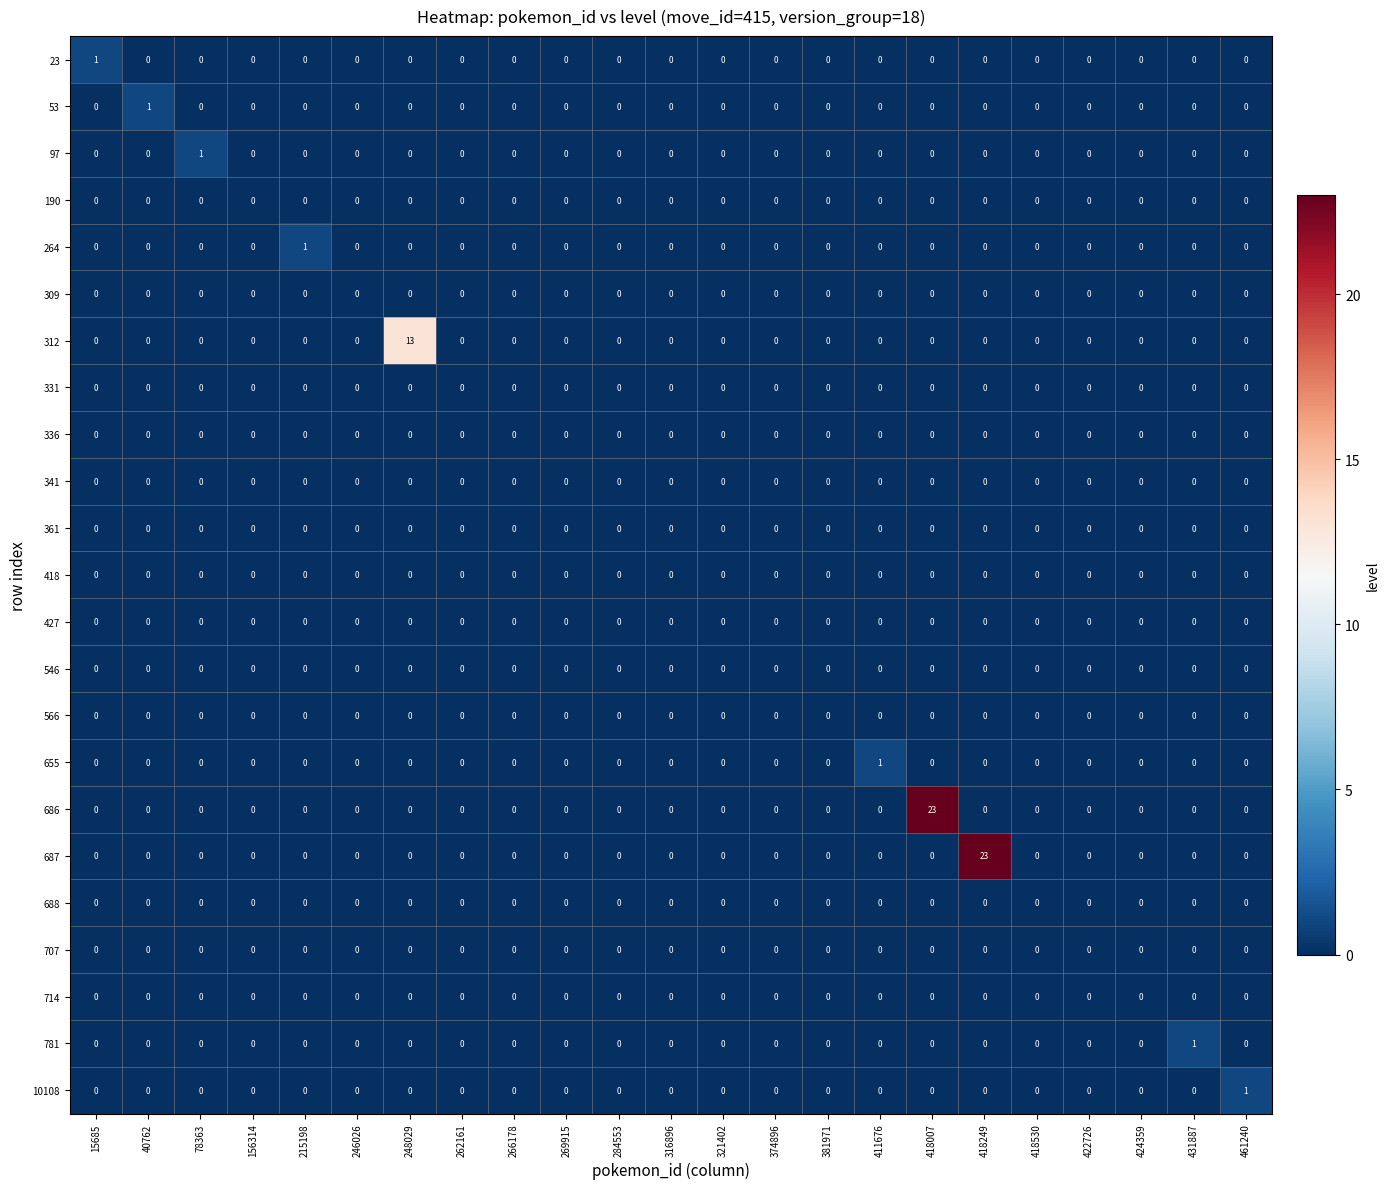

Is it true that 418 equals 0 at 381971?

True